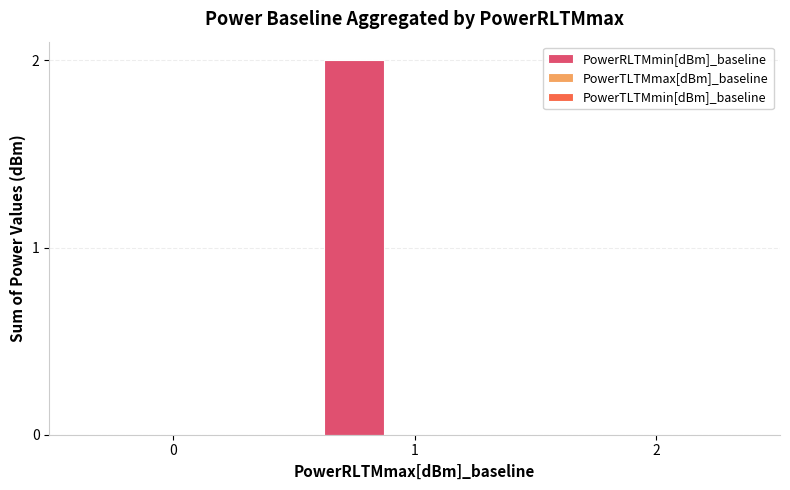

Reading left to right, what are all the values shown in this chart?

0=0	1=2	2=0